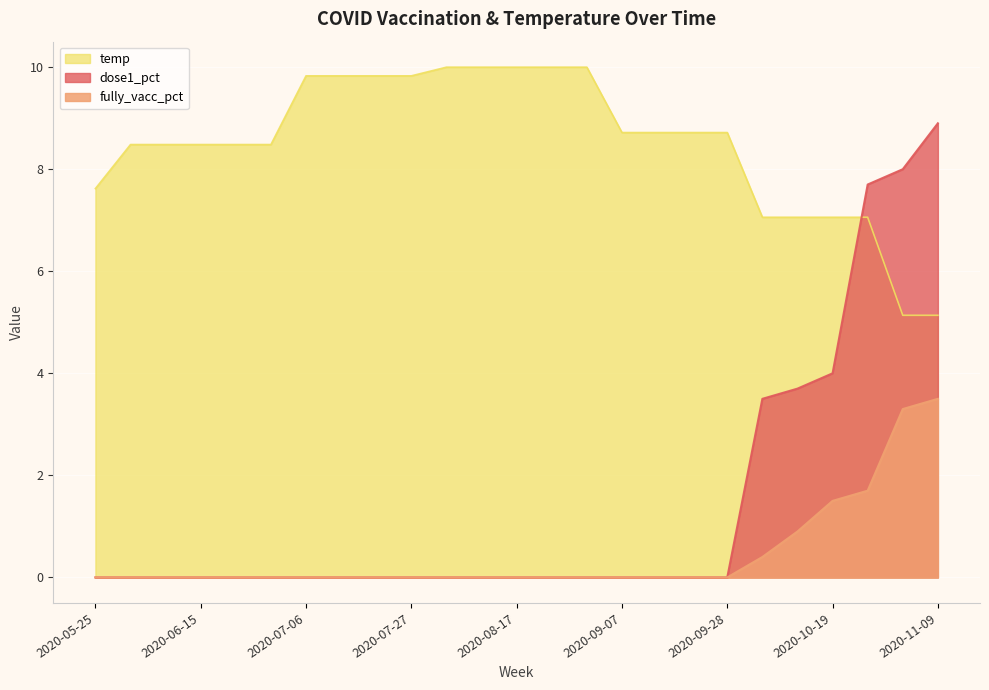

Is the value of fully_vacc_pct at 2020-06-29 greater than the value of temp at 2020-06-22?

No